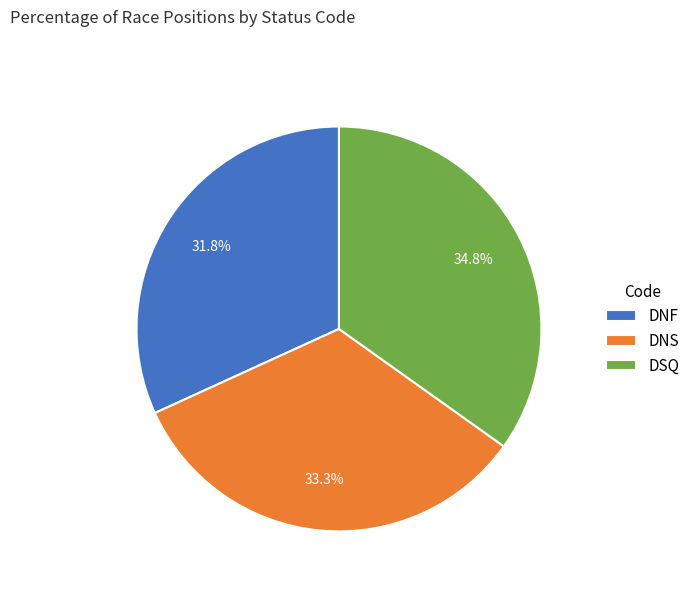

To the nearest percent, what is the difference between the largest and smallest slice percentages?

3%